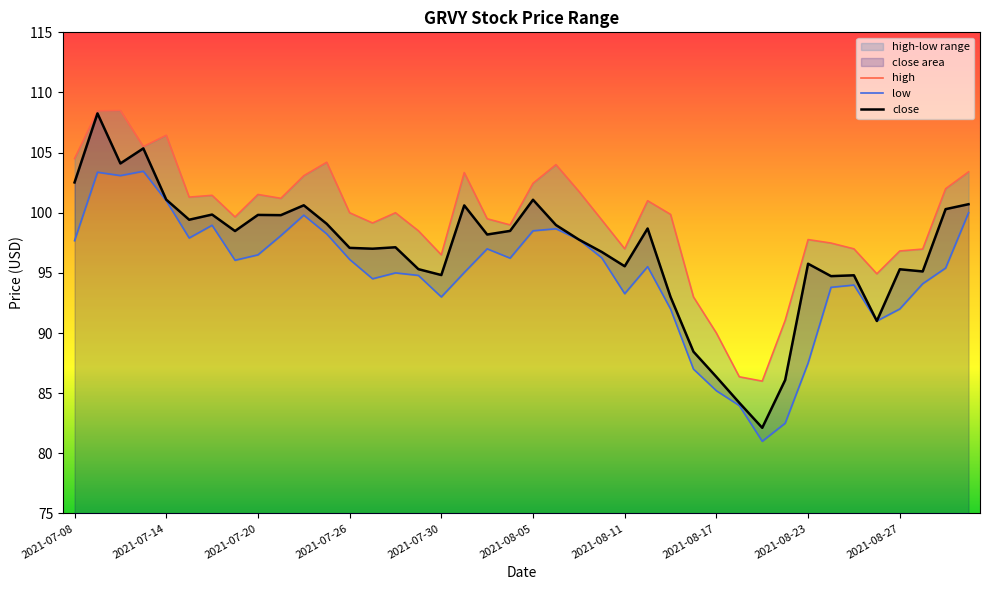

True or false: close and low intersect in this chart.

False